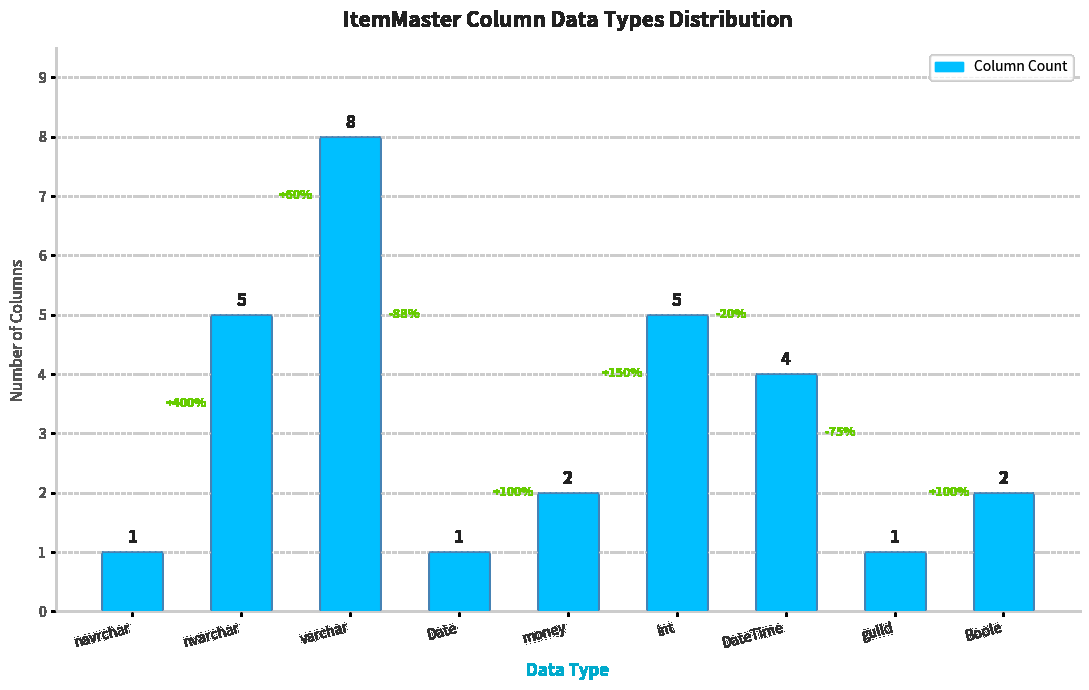

What is the average value?

3